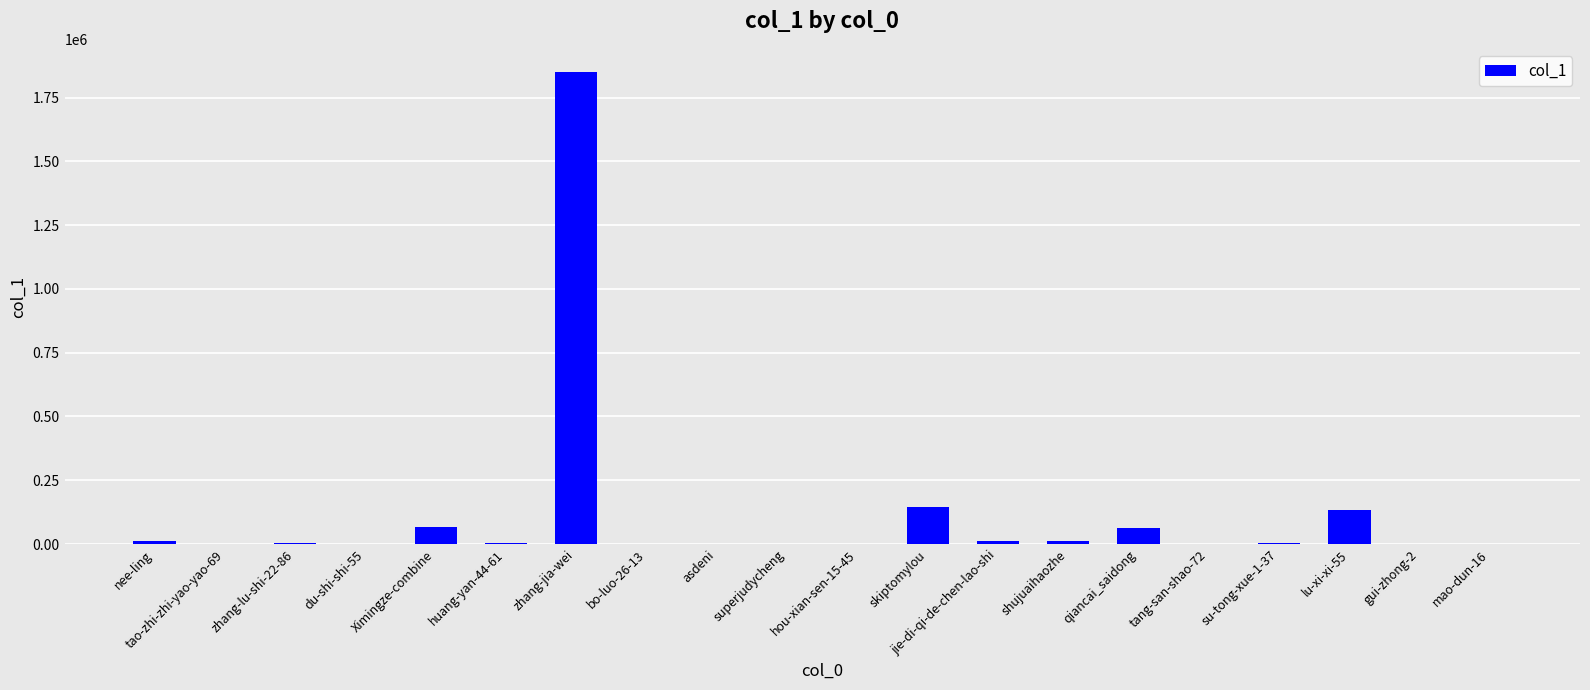

Which category has the highest value across all series?

zhang-jia-wei